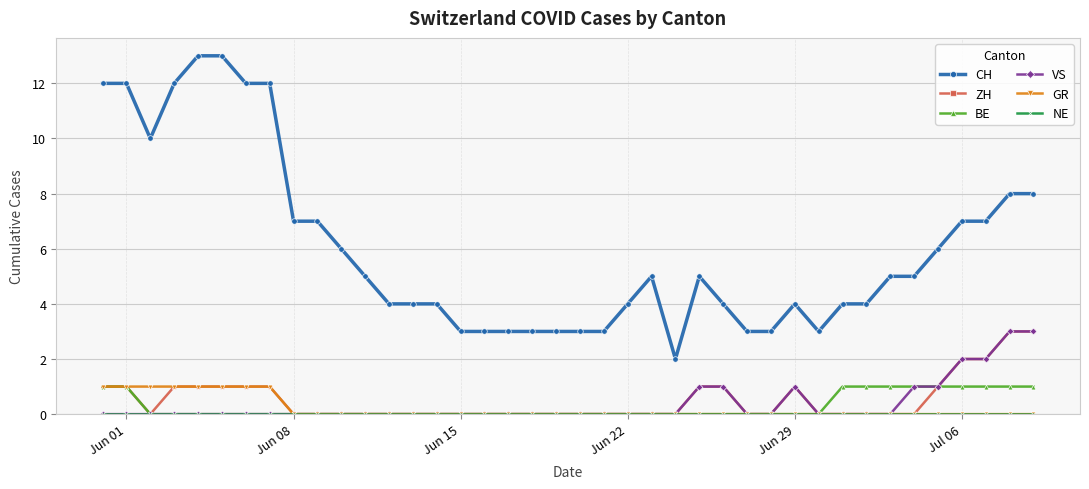

What is the value of the GR point at the 4th from the left?

1